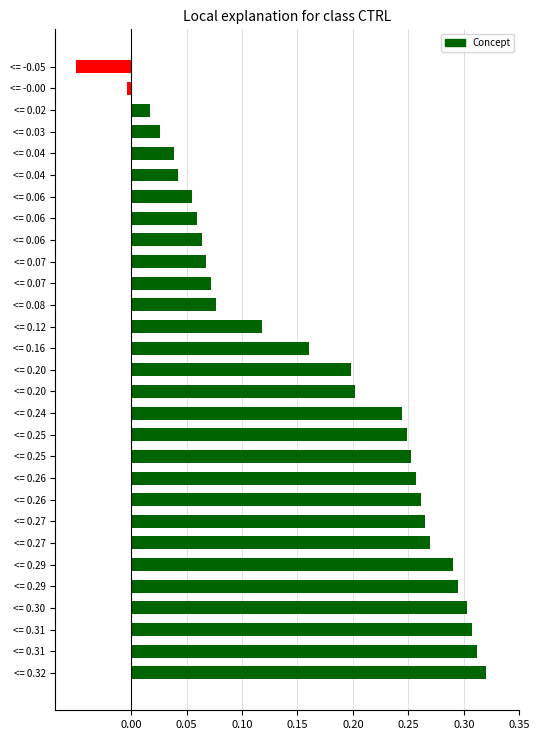

How many data points does each series have?

29